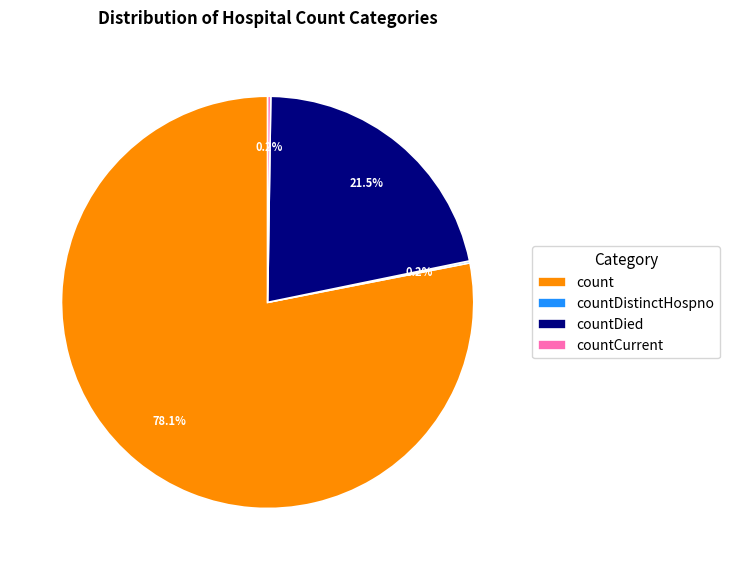

What is the total percentage of count and countDied?

99.6%